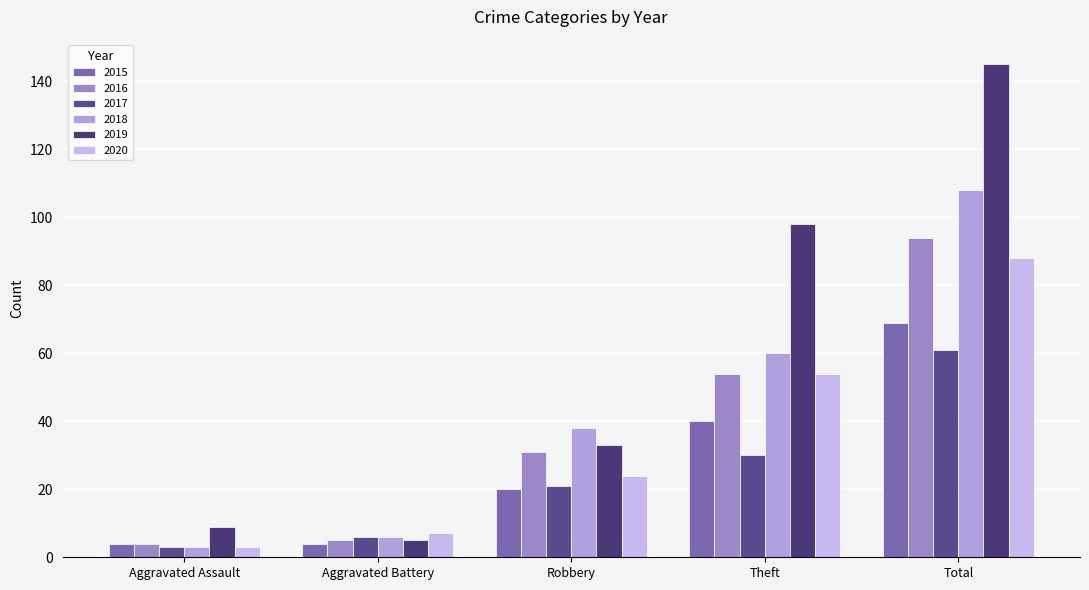

Rank the series at Theft from lowest to highest value.

2017, 2015, 2016, 2020, 2018, 2019